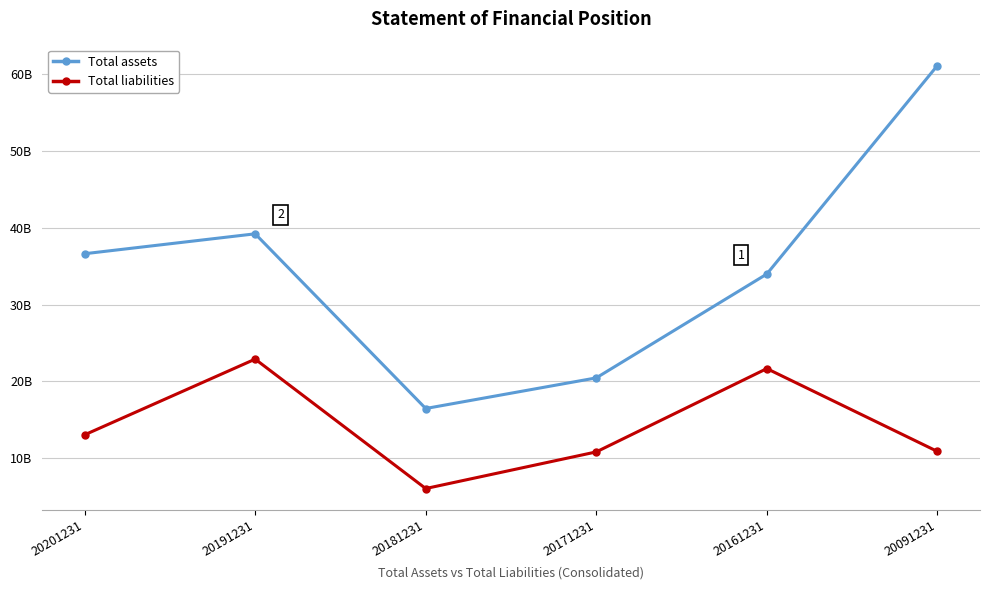

What is the value of the Total assets point at the 5th from the left?

33978649053